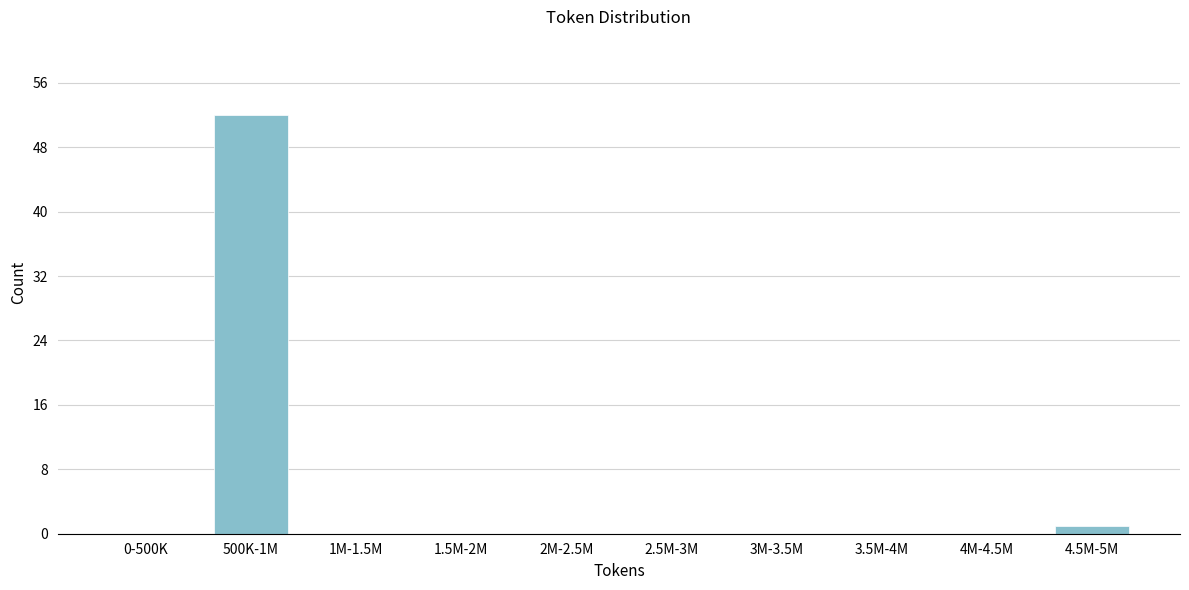

Reading right to left, transcribe all the data shown in this chart.

4.5M-5M=1	4M-4.5M=0	3.5M-4M=0	3M-3.5M=0	2.5M-3M=0	2M-2.5M=0	1.5M-2M=0	1M-1.5M=0	500K-1M=52	0-500K=0